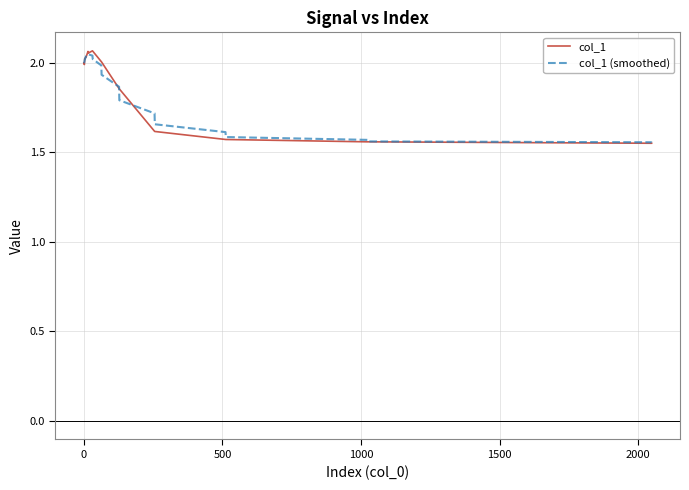

Which series has the largest range (max minus min)?

col_1